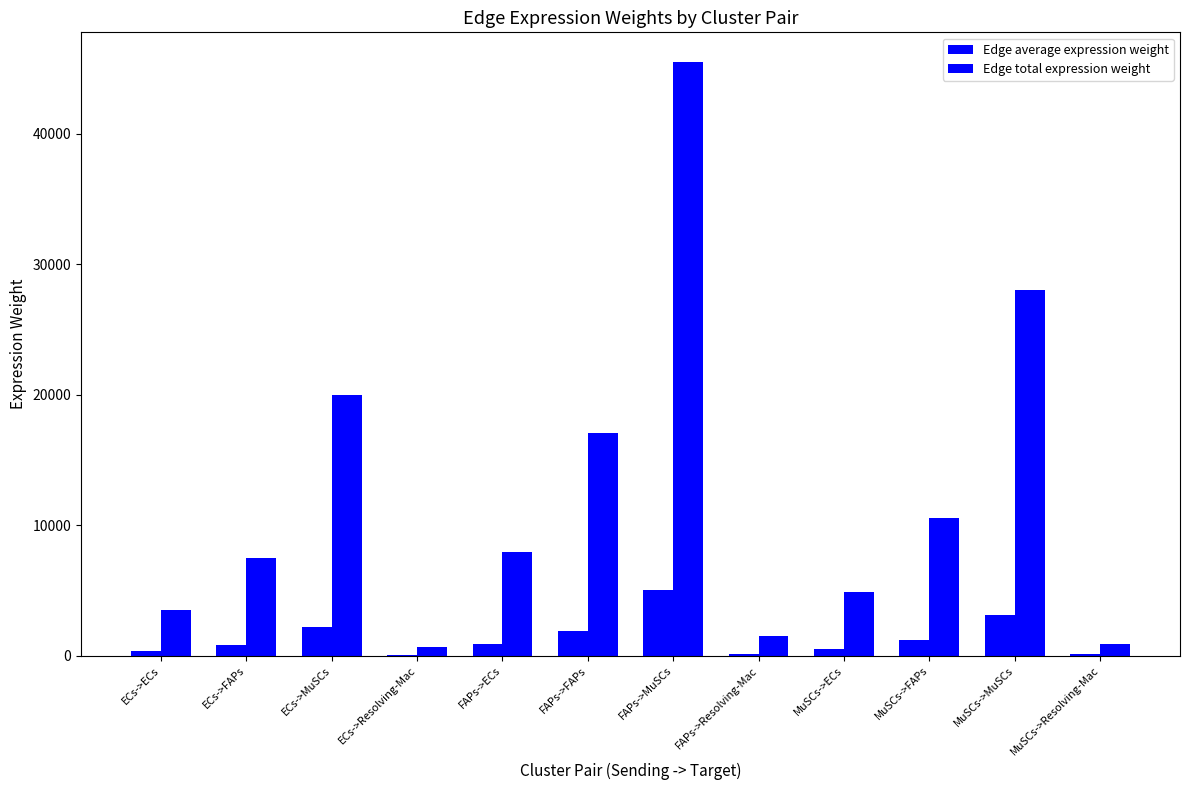

How many data points does each series have?

12